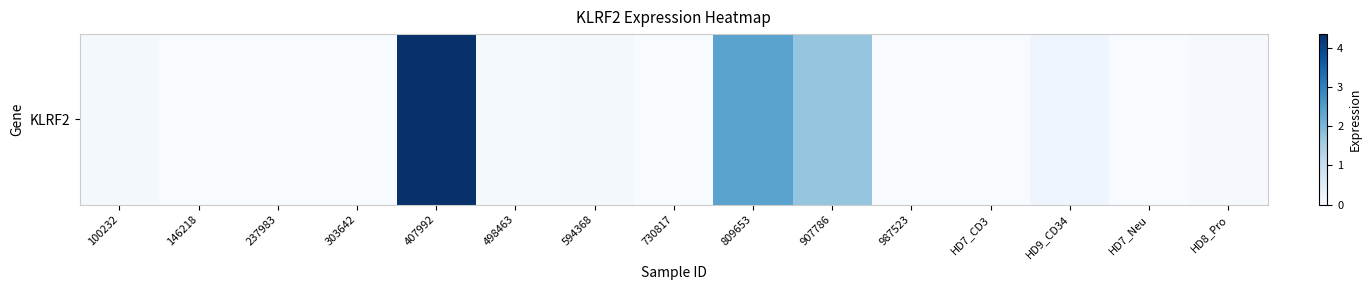

True or false: the data shows 2.5 at HD7_CD3.

False